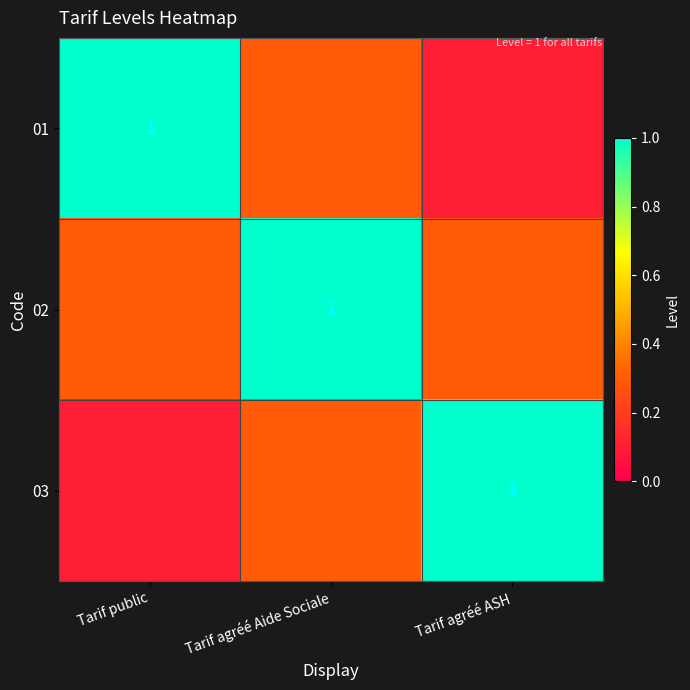

Count the number of categories in the chart.

3